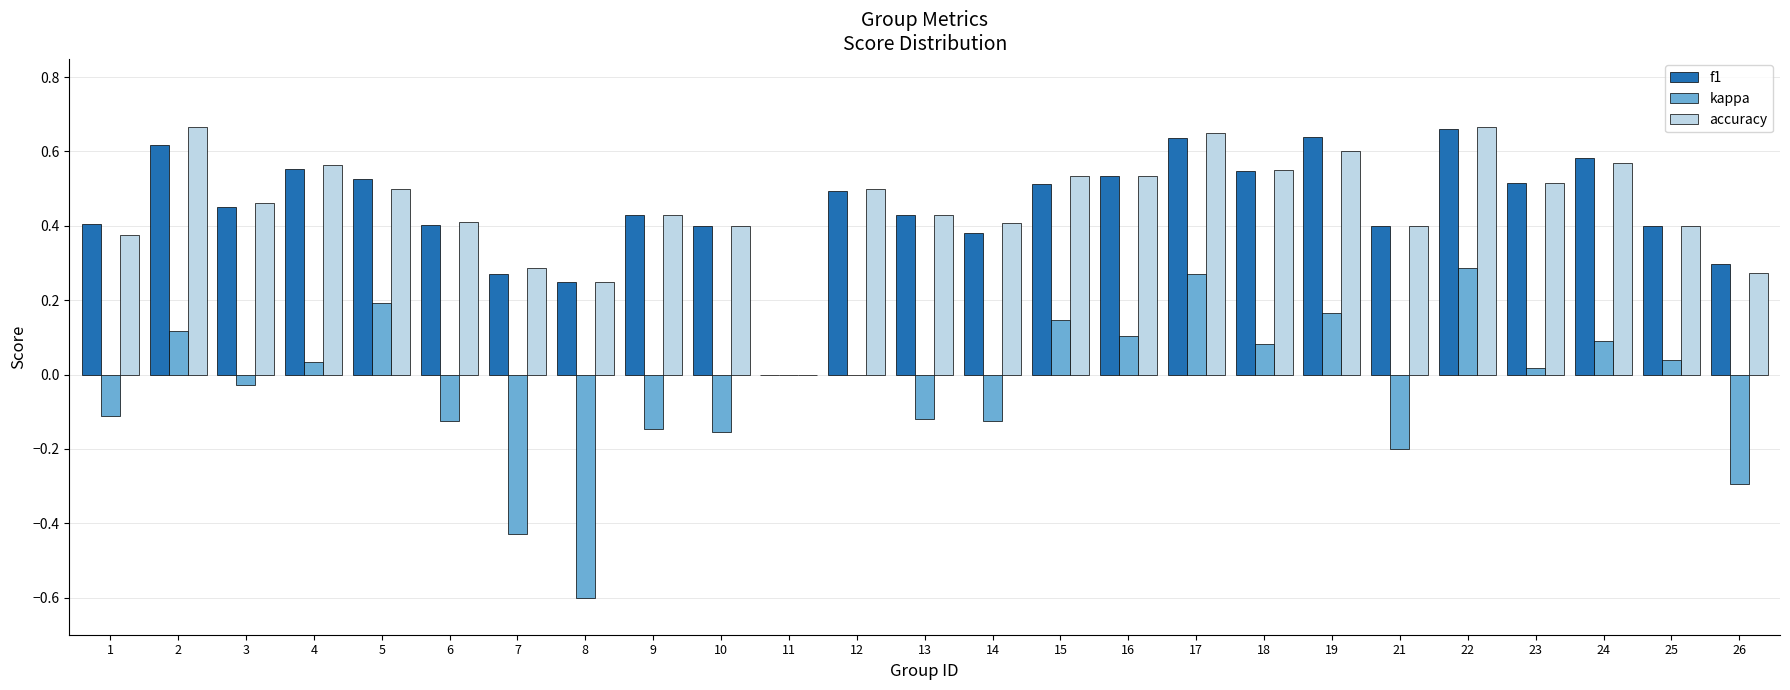

The value of kappa at 21 is -0.4. True or false?

False